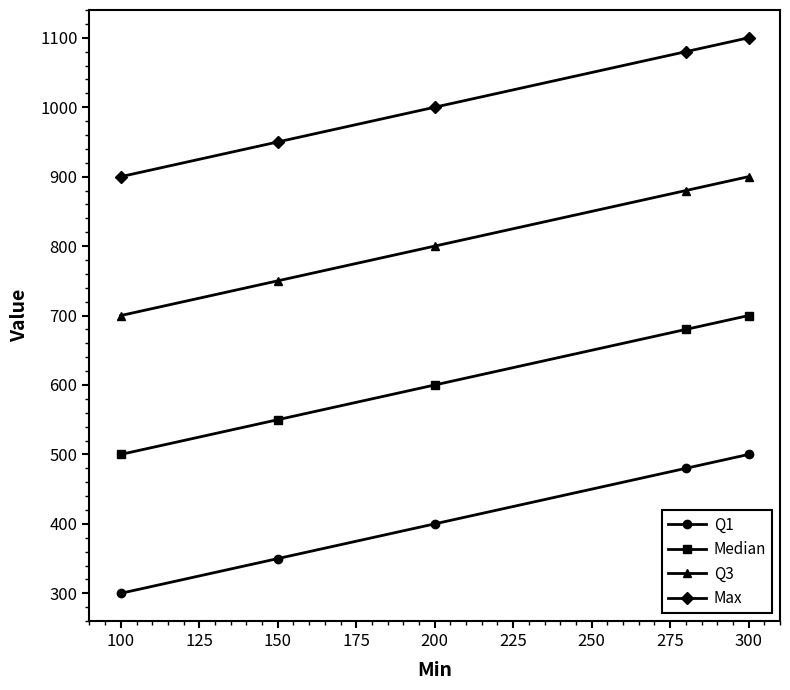

What is the total value across all series at 100?

2400